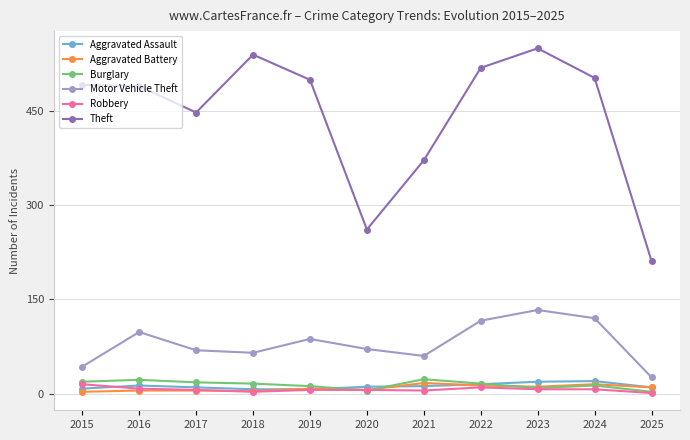

What is the lowest value of the Aggravated Assault series?

7